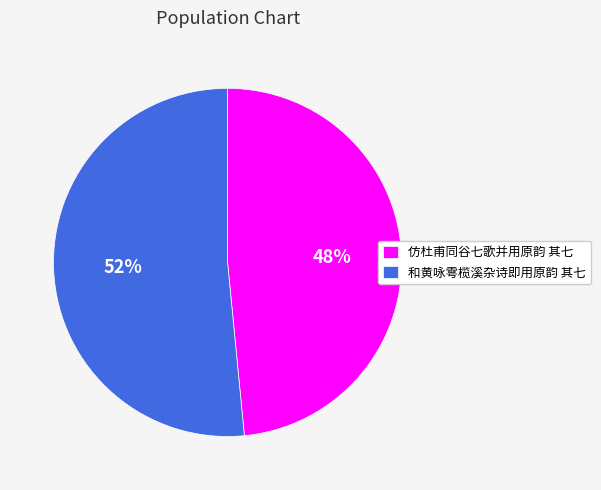

Does any single category account for the majority?

Yes